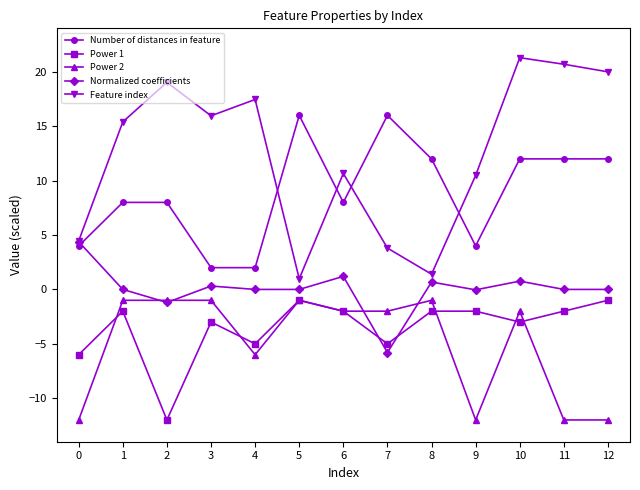

What is the spread (max minus min) of values at 2?

31.0